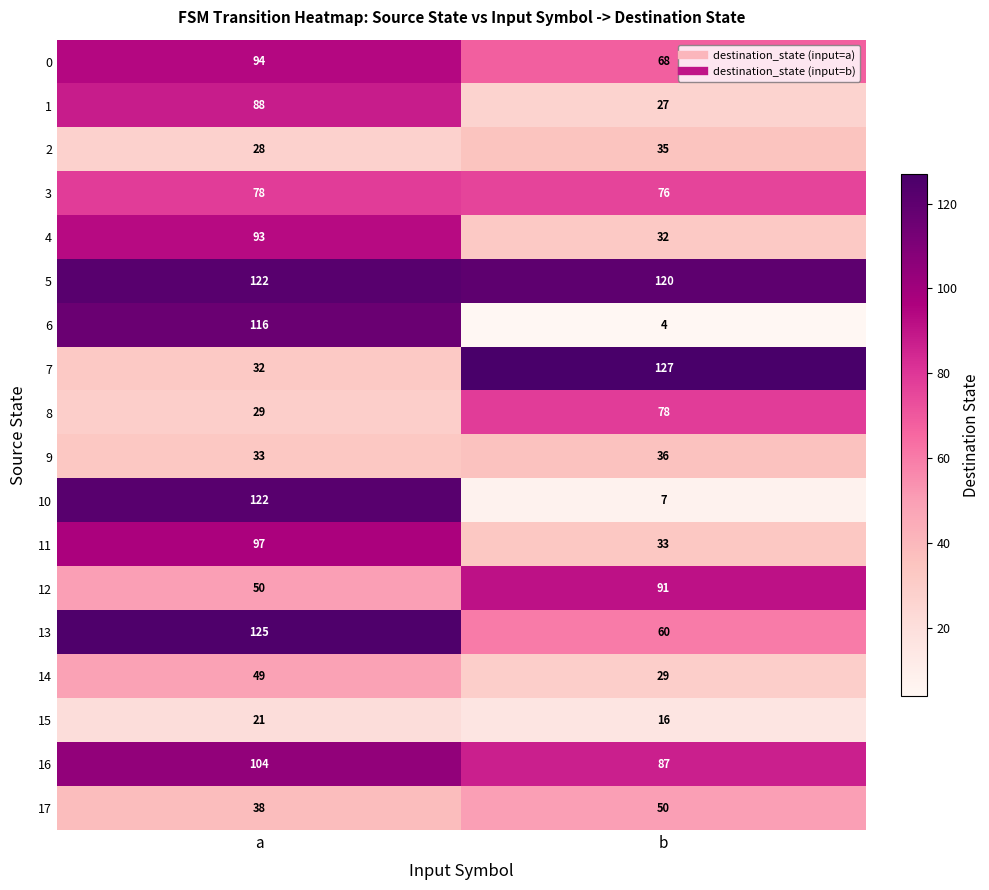

Which series has the largest total across all categories?

5